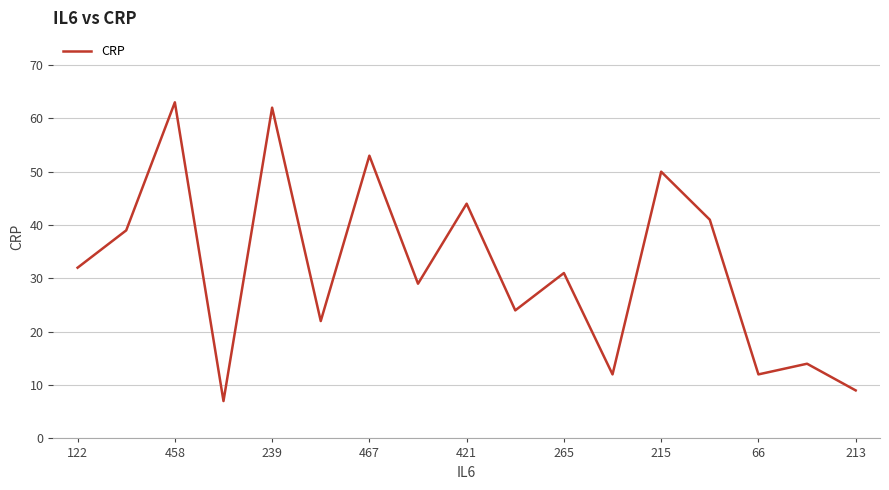

What is the greatest value displayed?

63